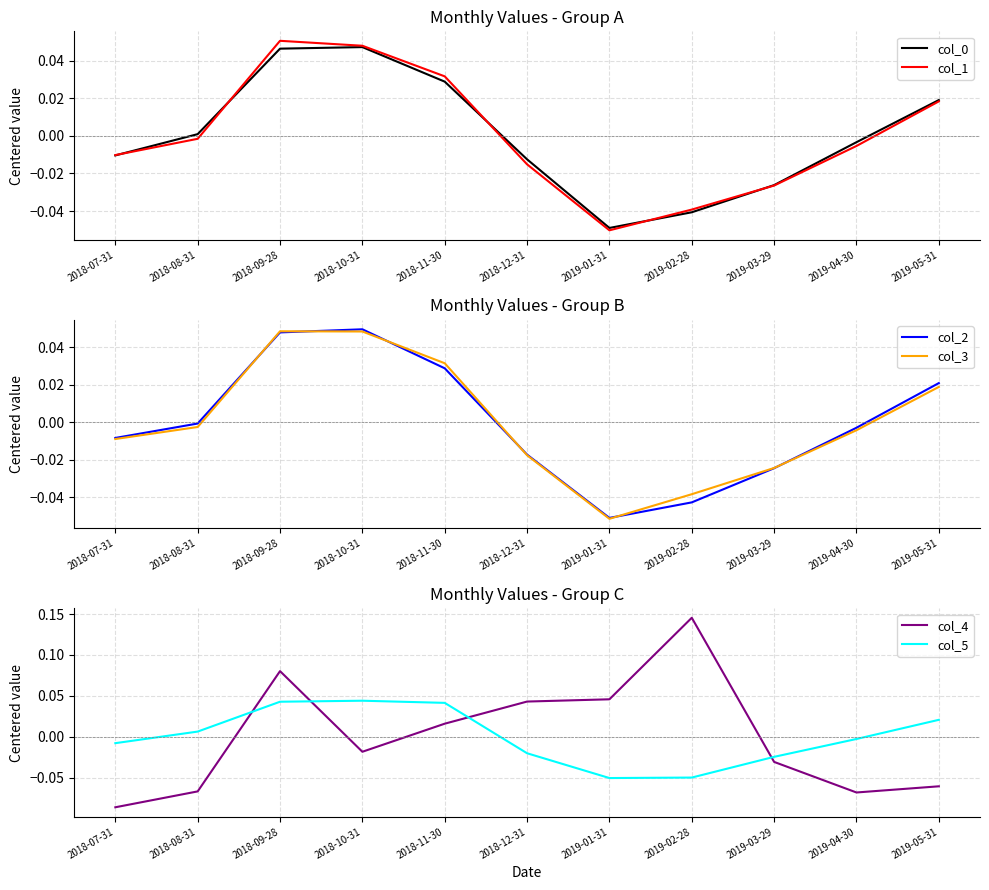

The value of col_2 at 2019-02-28 is -0.1. True or false?

False